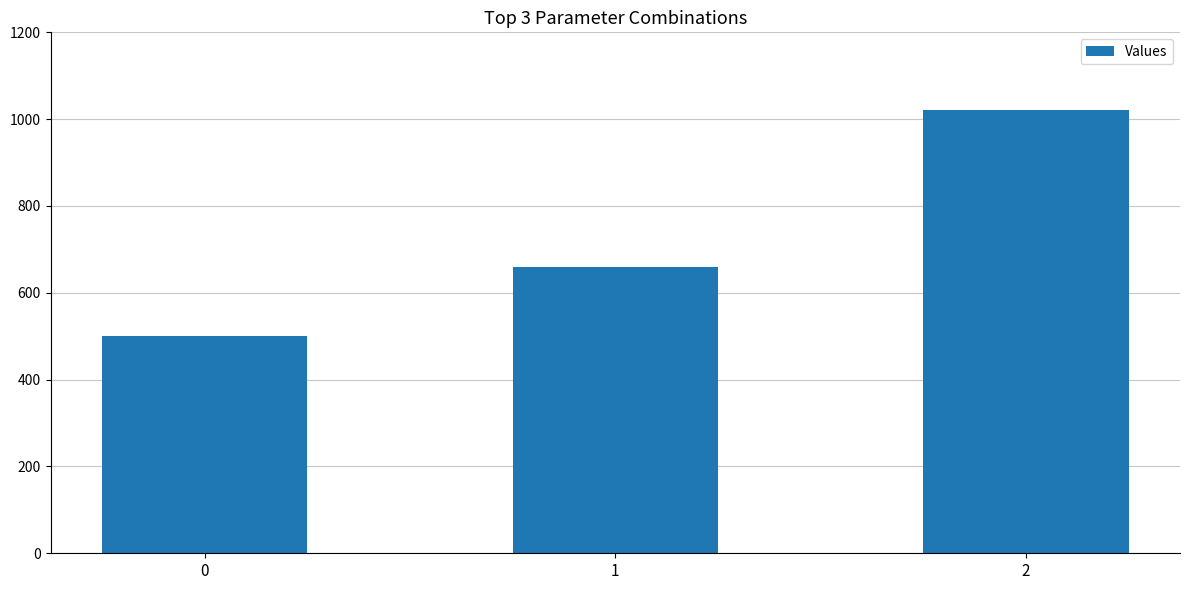

True or false: the data shows 414 at 1.

False